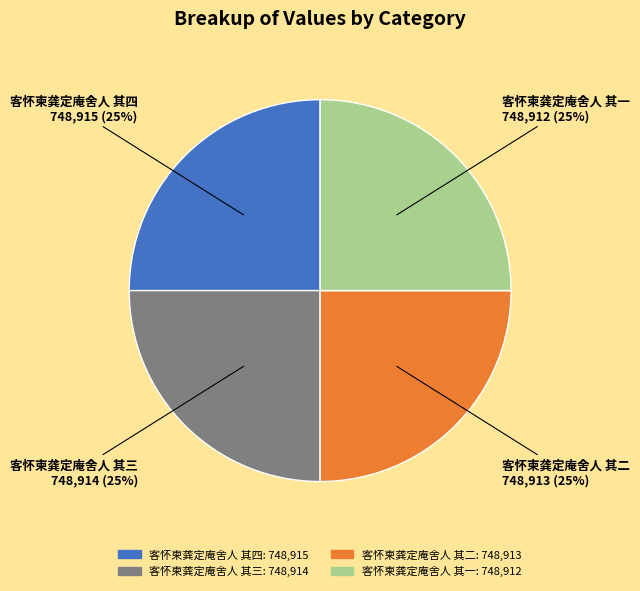

Does 客怀柬龚定庵舍人 其四 account for over 50% of the chart?

No